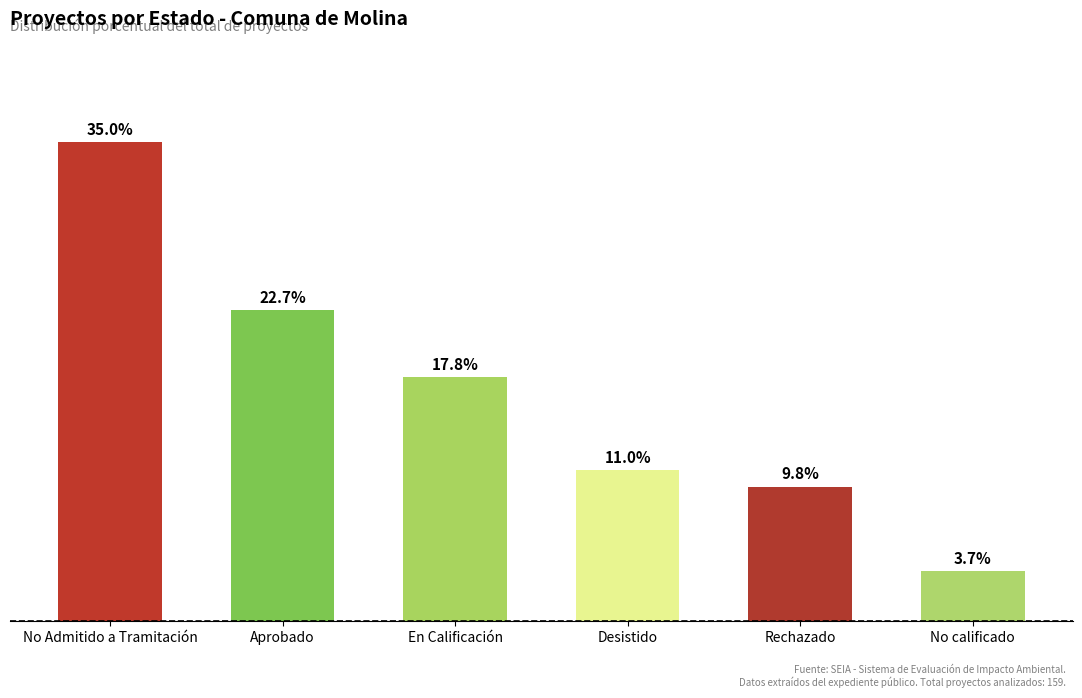

Are the bars horizontal?

No